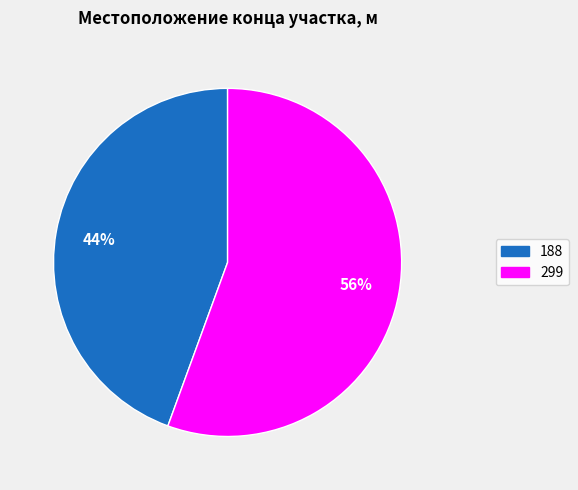

Do 188 and 299 together represent more than half of the pie?

Yes